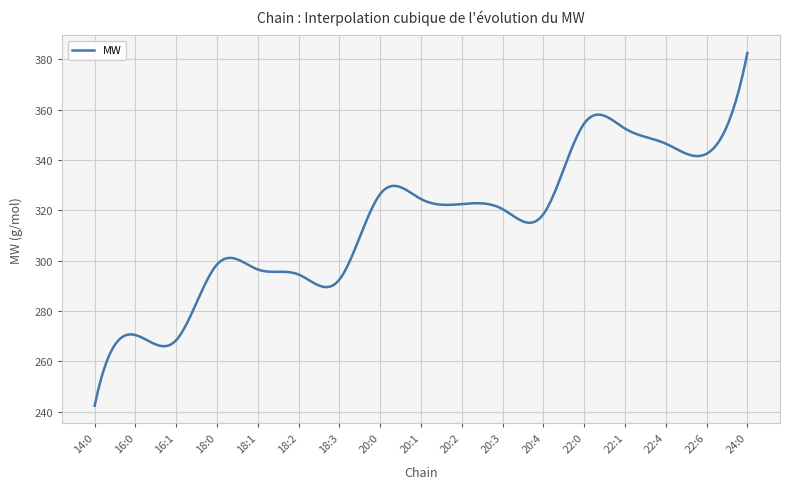

What is the greatest value displayed?

382.5